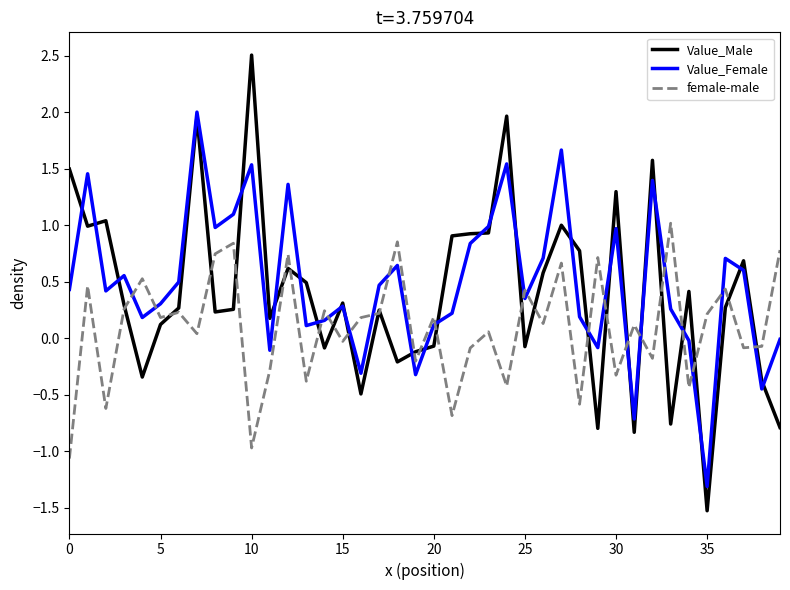

What is the smallest value displayed?

-1.5